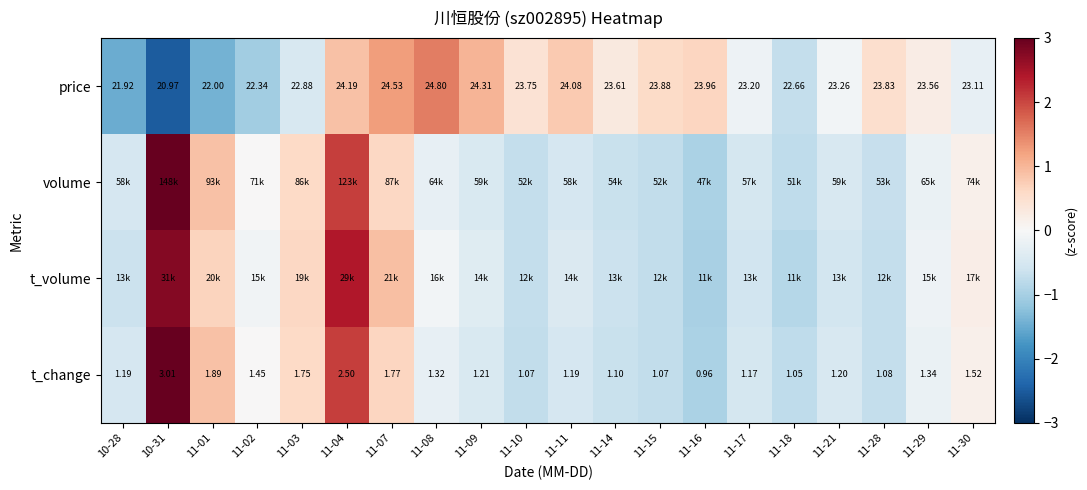

List the series in order of their peak value, lowest first.

price, t_volume, t_change, volume